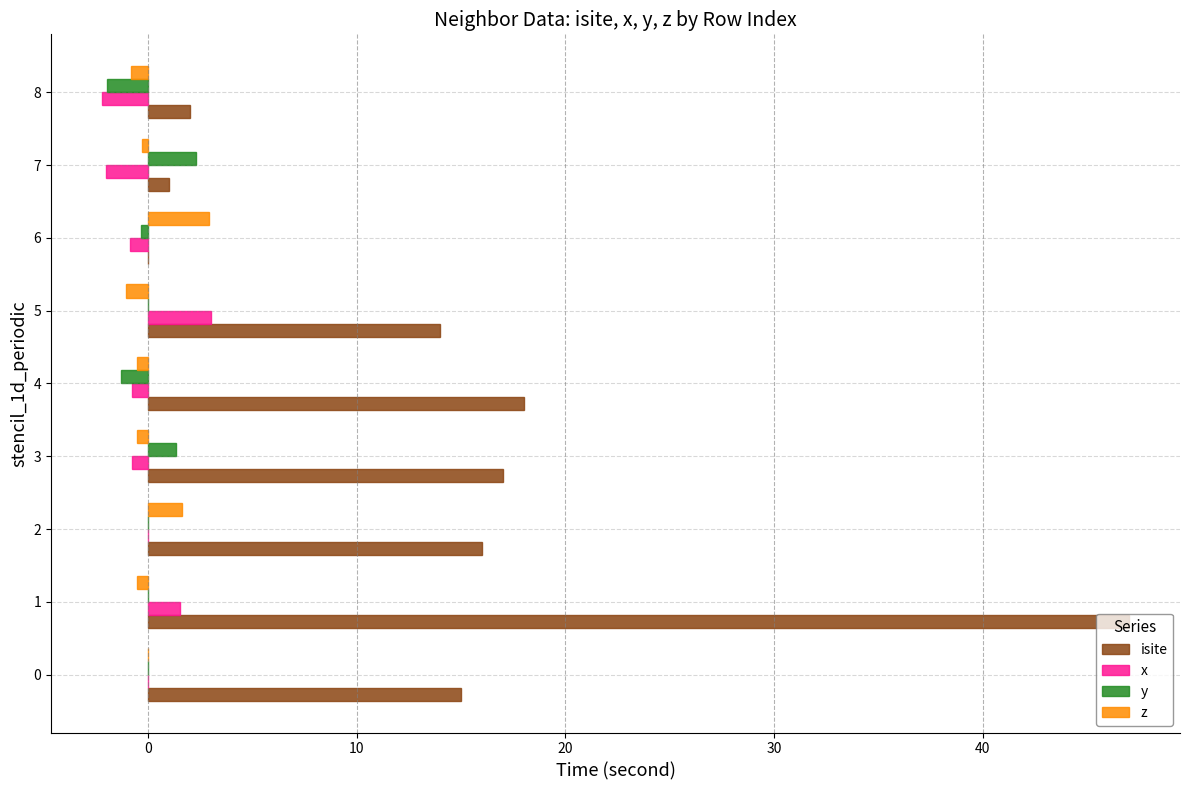

What is the sum of all x values?

-2.0